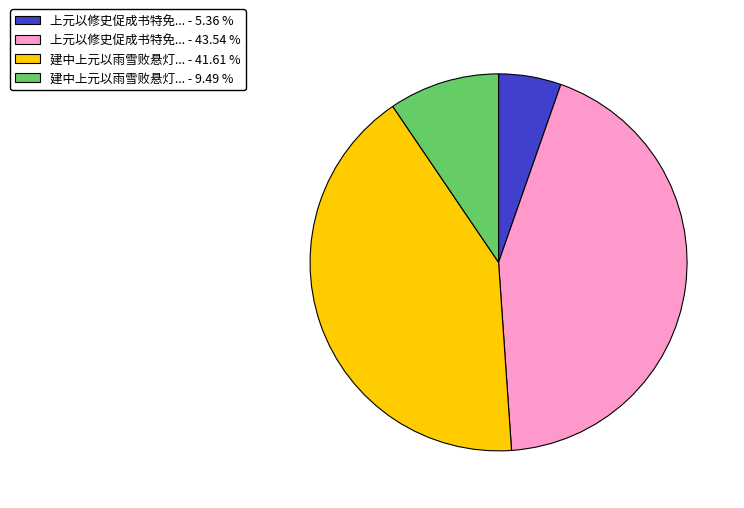

What is the ratio of the value at 建中上元以雨雪败悬灯... - 41.61 % to the value at 上元以修史促成书特免... - 43.54 %?

1.0